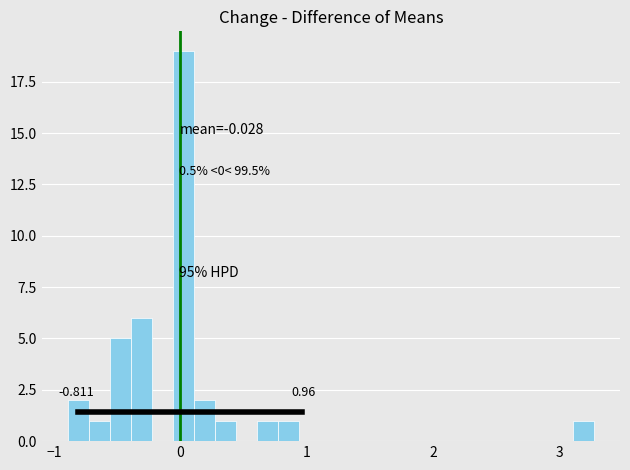

Read against the x-axis, roughly where is the centre of the tallest bar?

0.0